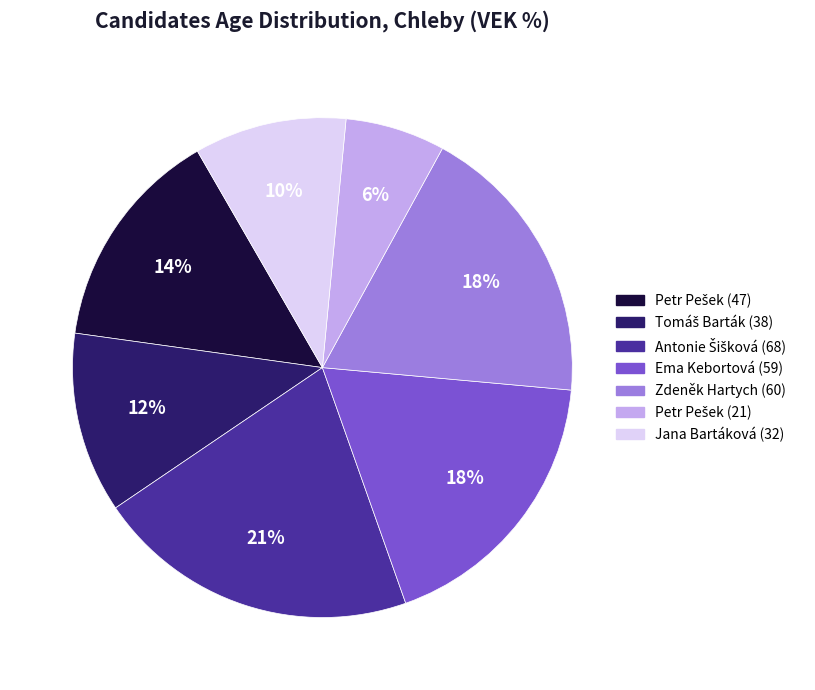

Does Jana Bartáková (32) represent more than half of the total?

No